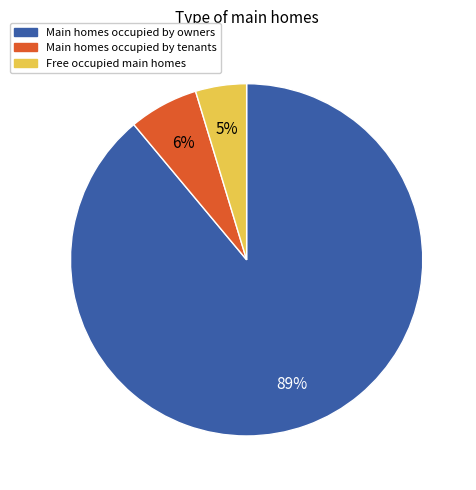

Rank the categories by value from highest to lowest.

Main homes occupied by owners, Main homes occupied by tenants, Free occupied main homes